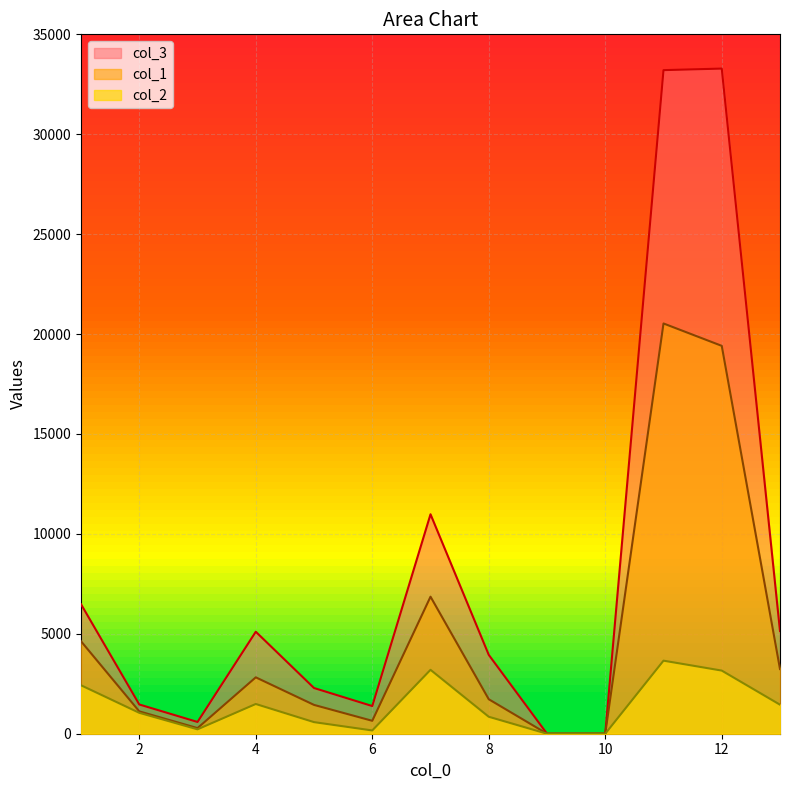

True or false: col_2 has a value of 3159.6 at 12.

True